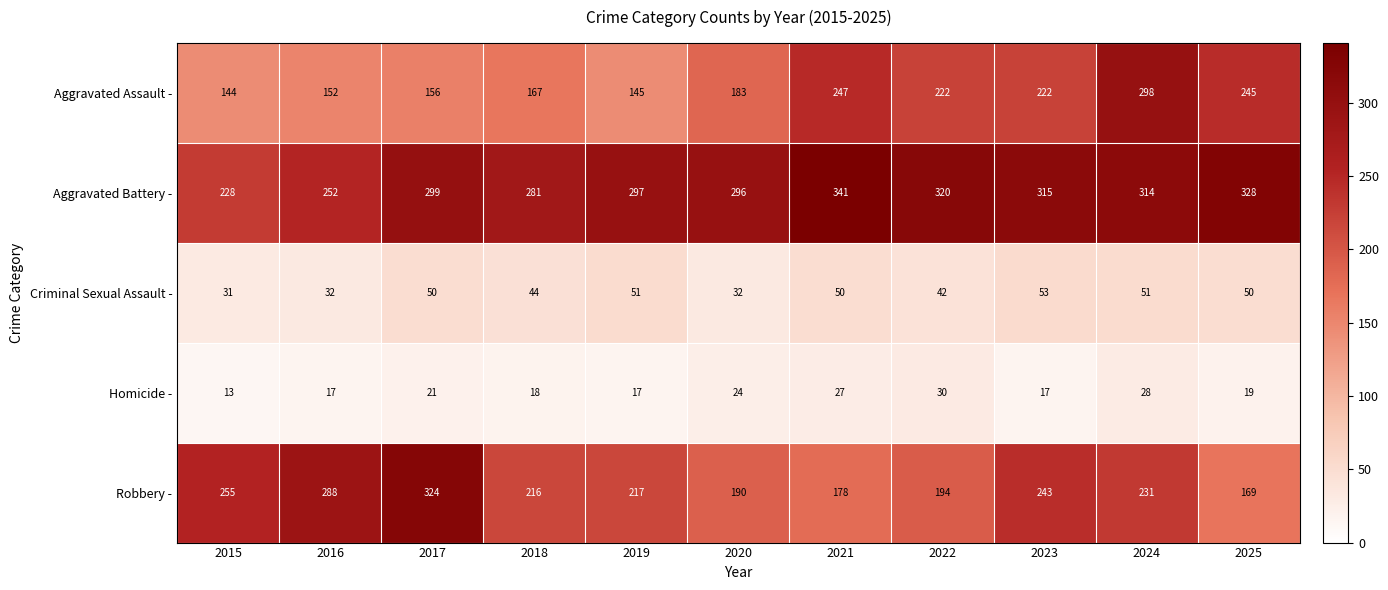

What is the sum of all Aggravated Battery - values?

3271